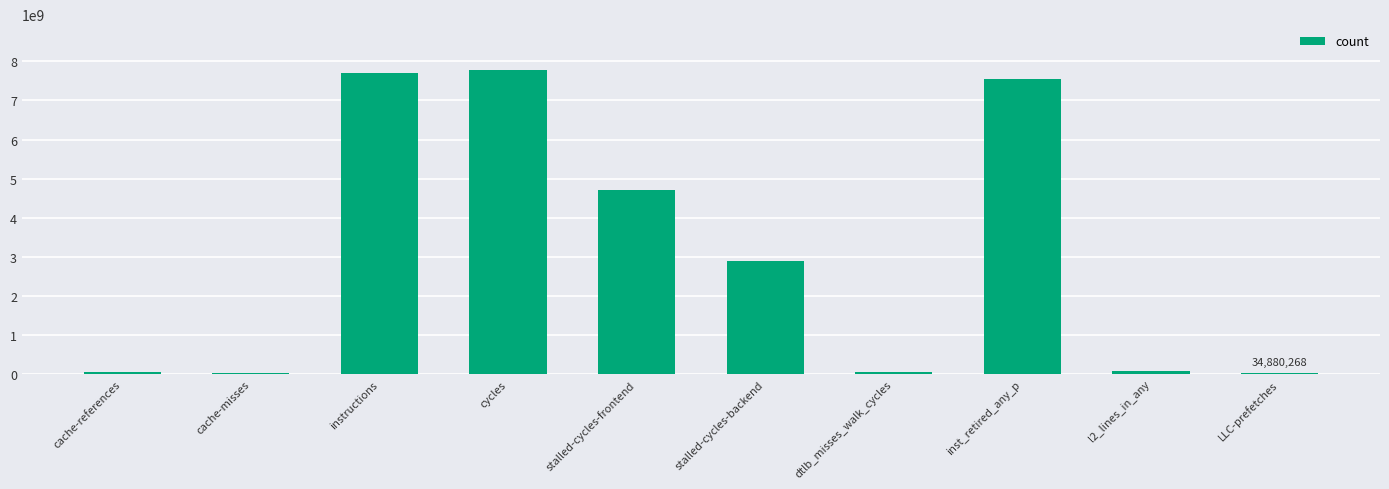

True or false: the data shows 1515034420 at stalled-cycles-backend.

False